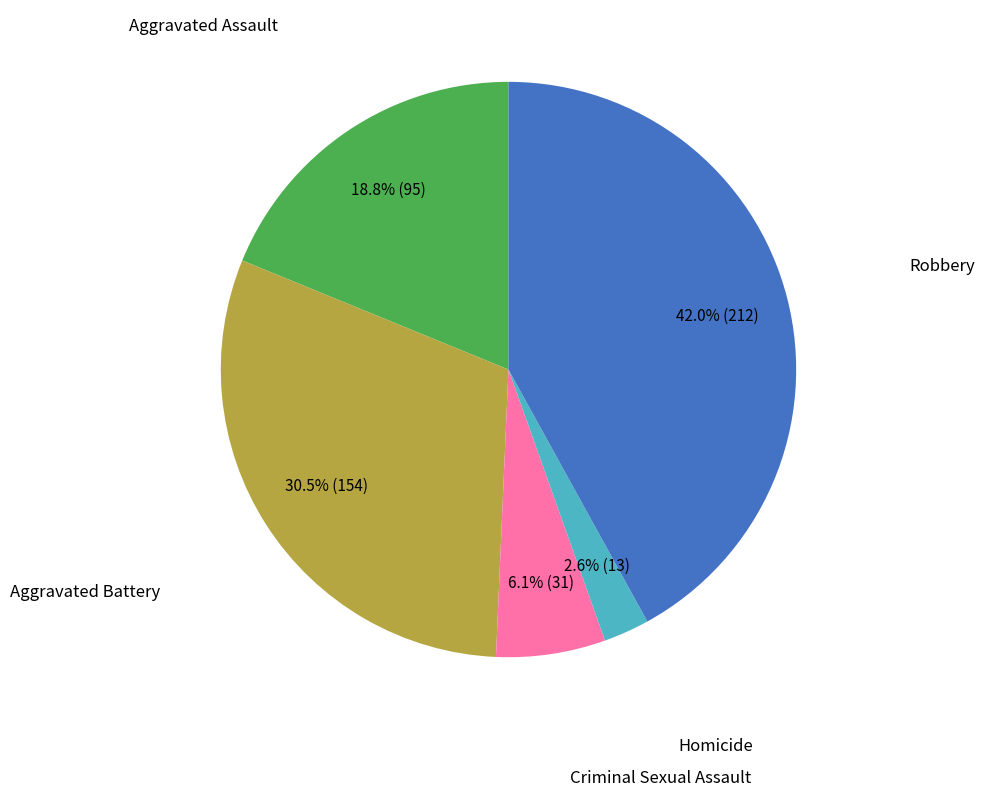

Is there any slice that represents more than half of the pie?

No